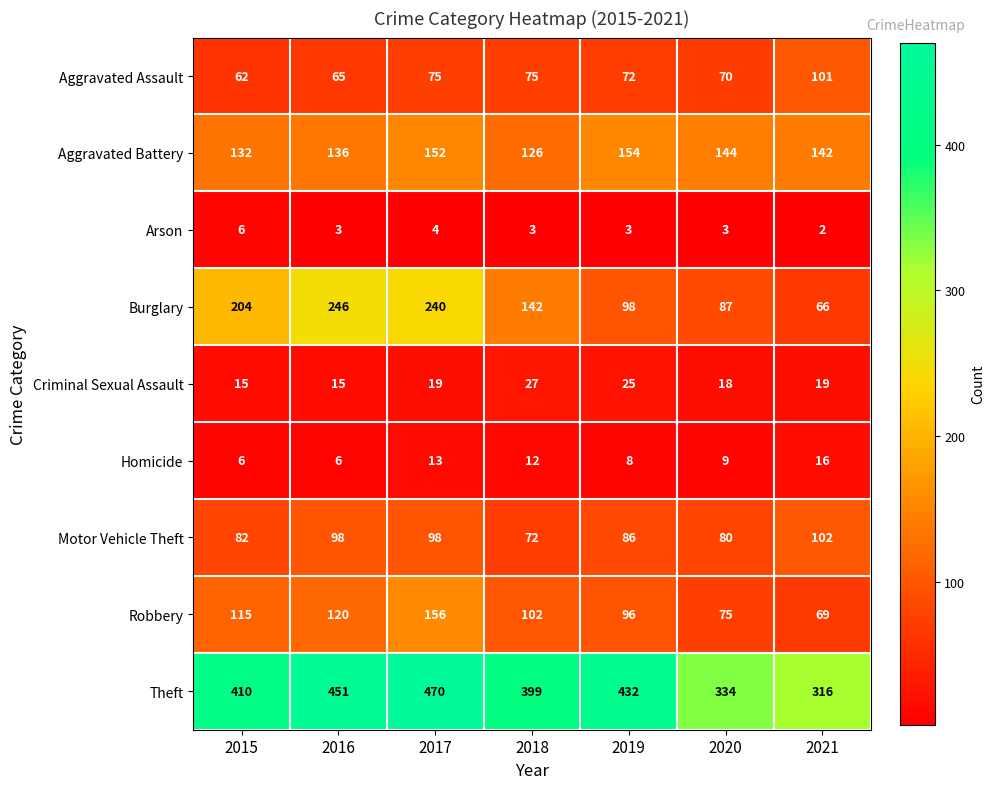

What is the average value of the Aggravated Battery series?

141